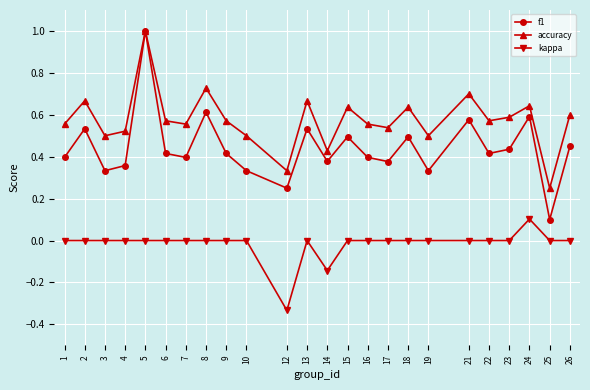

List the series in order of their overall mean, lowest first.

kappa, f1, accuracy